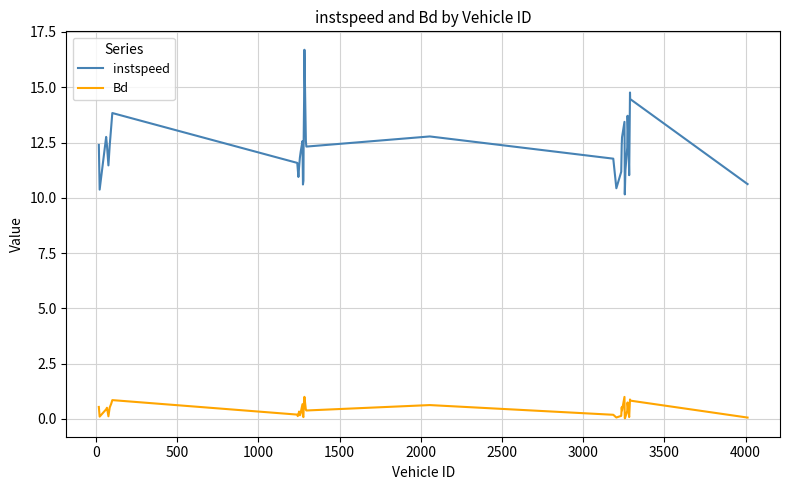

Which series has the largest total across all categories?

instspeed